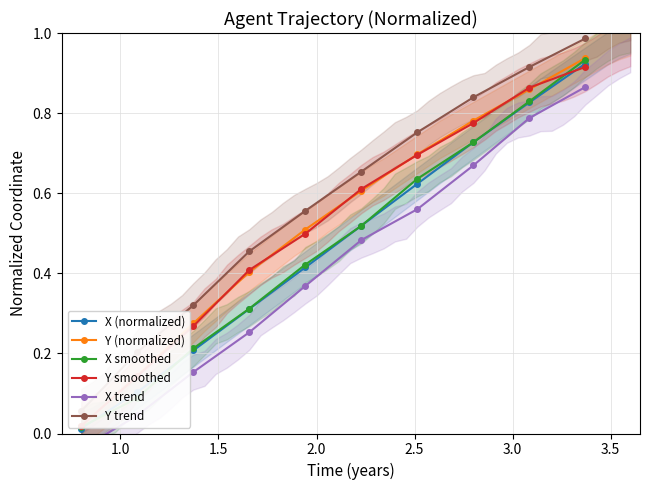

How many values in the X trend series exceed 0?

9